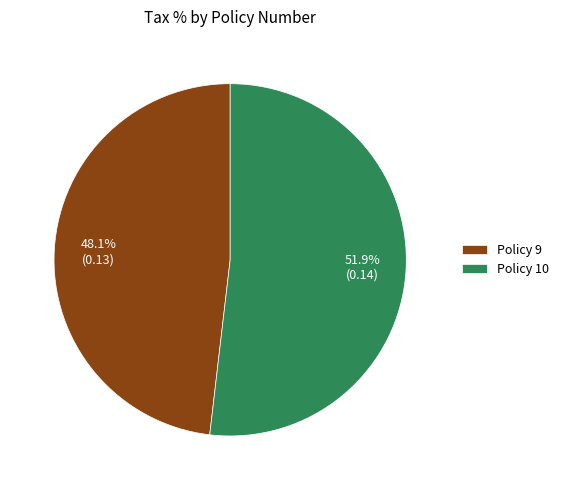

Is there a majority slice in this chart?

Yes